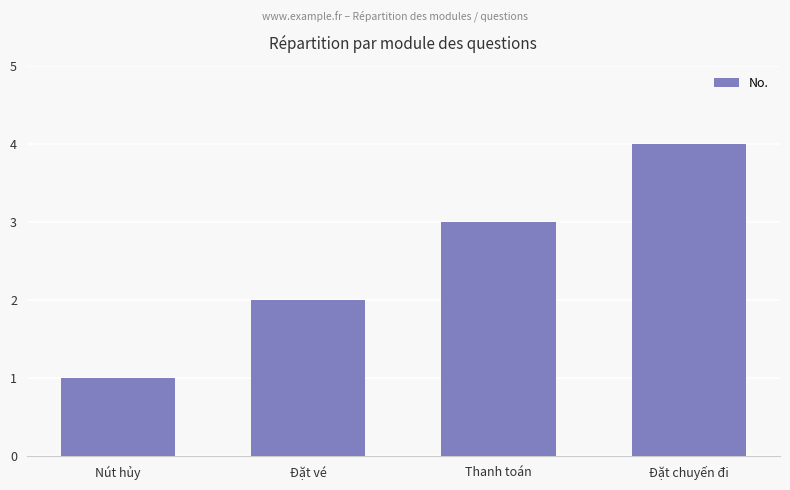

What is the difference between the values at Đặt chuyến đi and Nút hủy?

3